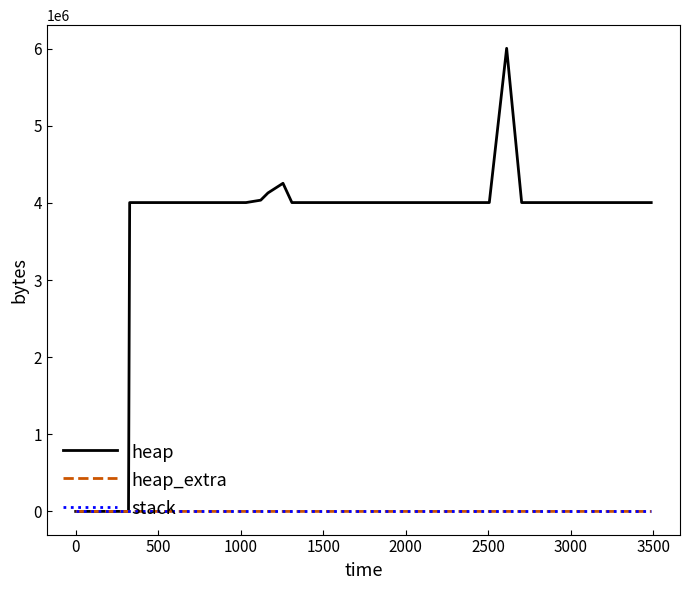

What is the maximum value for heap?

6004568